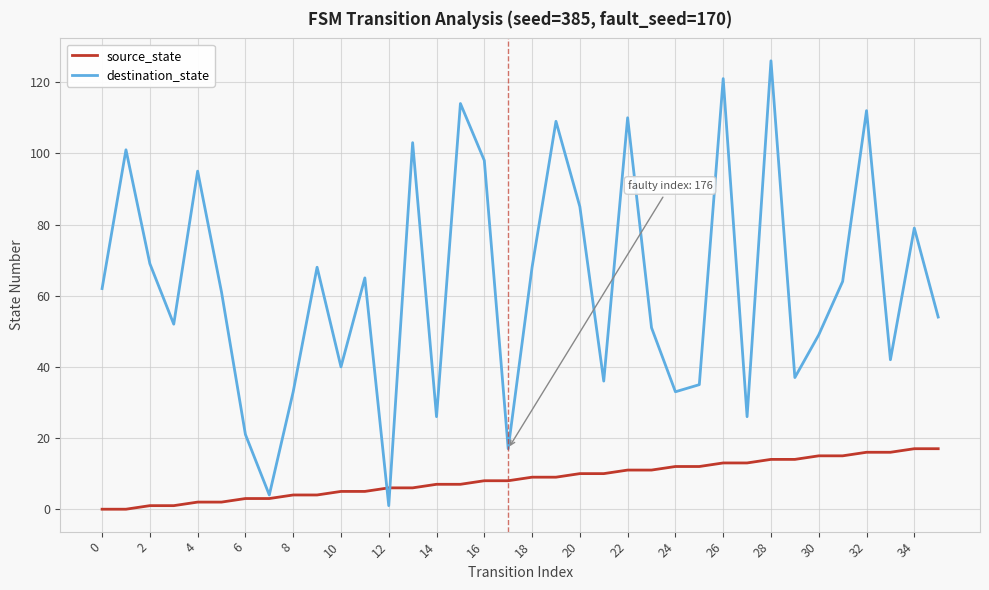

Rank the series by their maximum value, from highest to lowest.

destination_state, source_state